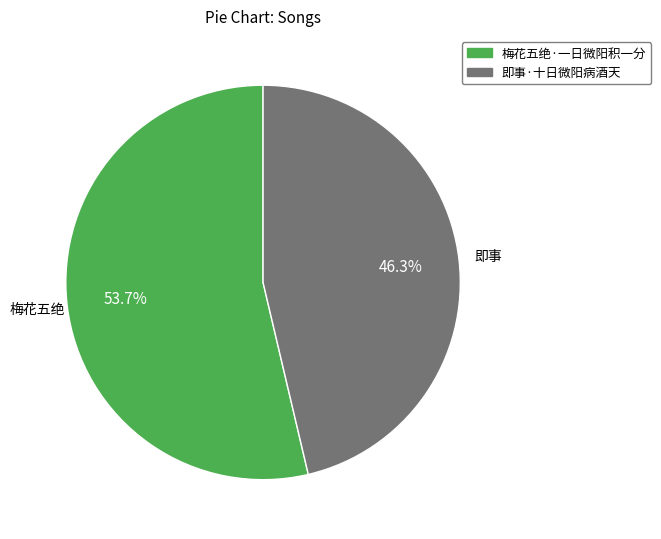

To the nearest percent, what is the difference between the largest and smallest slice percentages?

7%